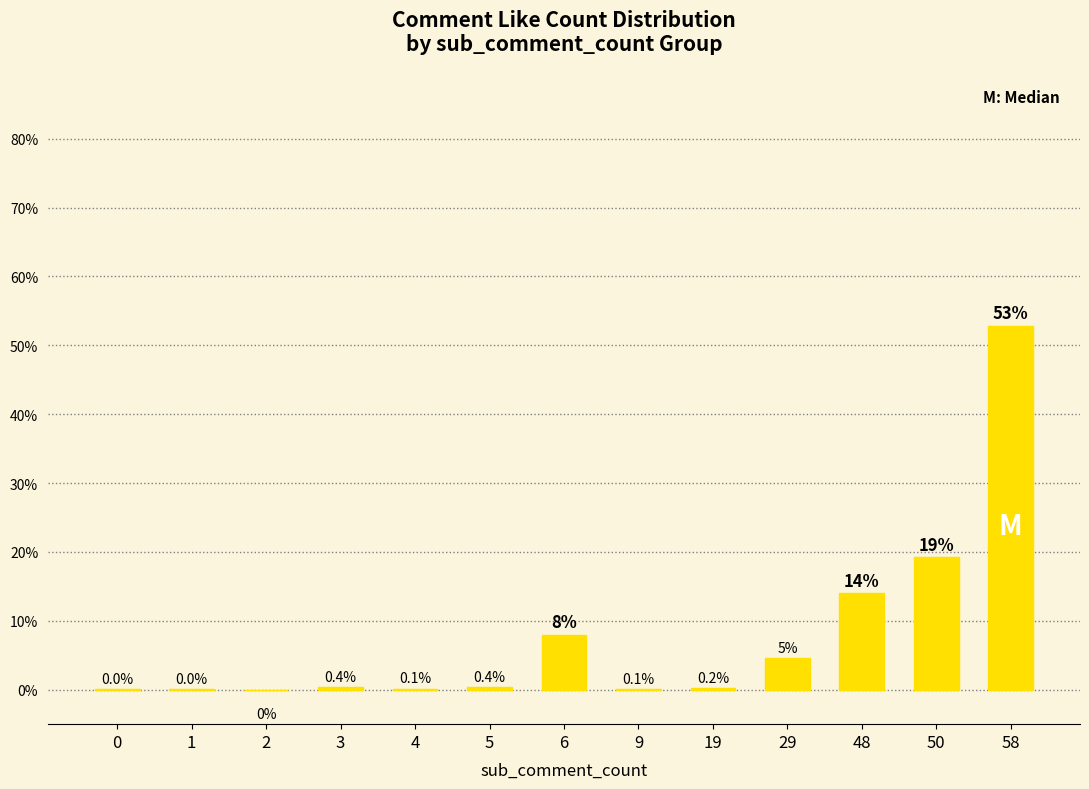

Are the bars horizontal?

No